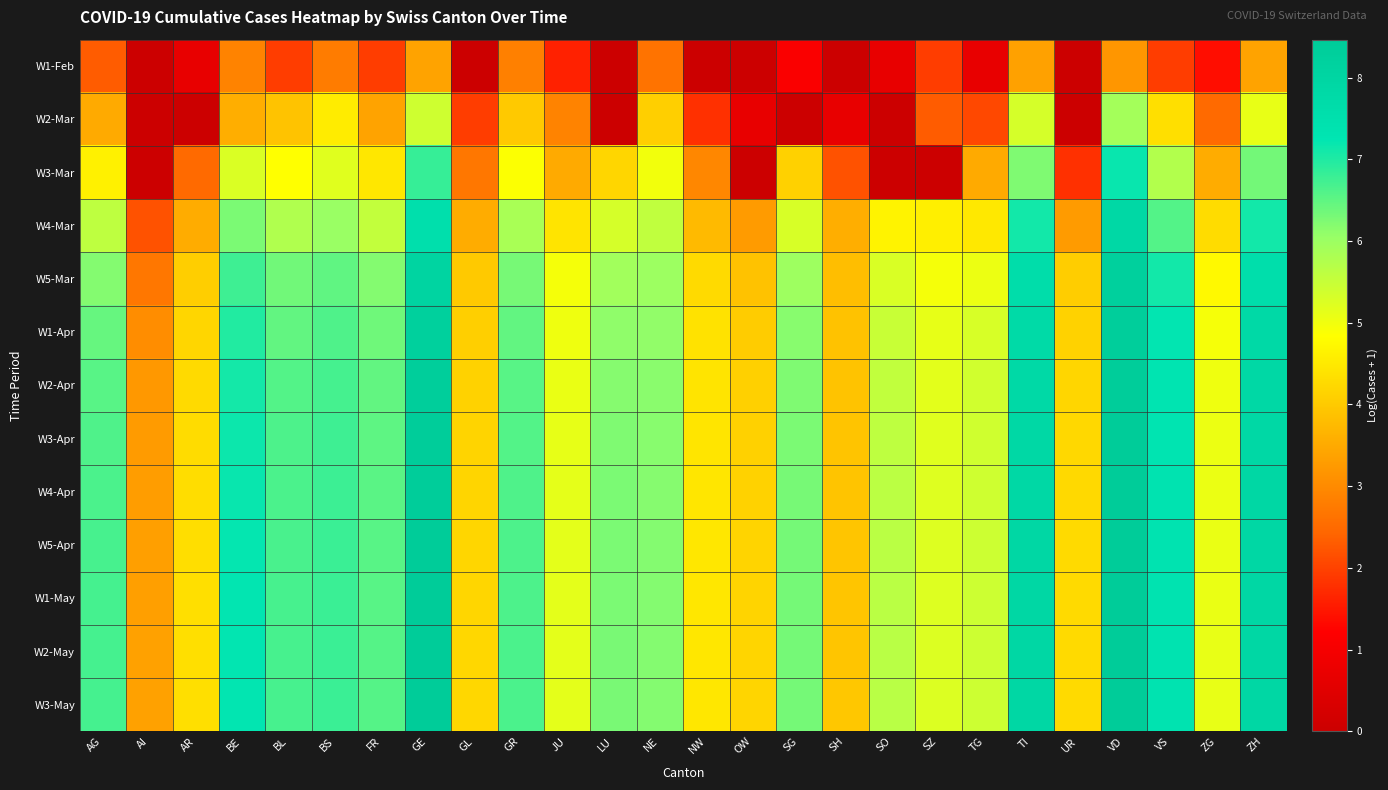

At OW, list the series in order from smallest to largest.

W1-Feb, W3-Mar, W2-Mar, W4-Mar, W5-Mar, W1-Apr, W2-Apr, W3-Apr, W4-Apr, W5-Apr, W1-May, W2-May, W3-May